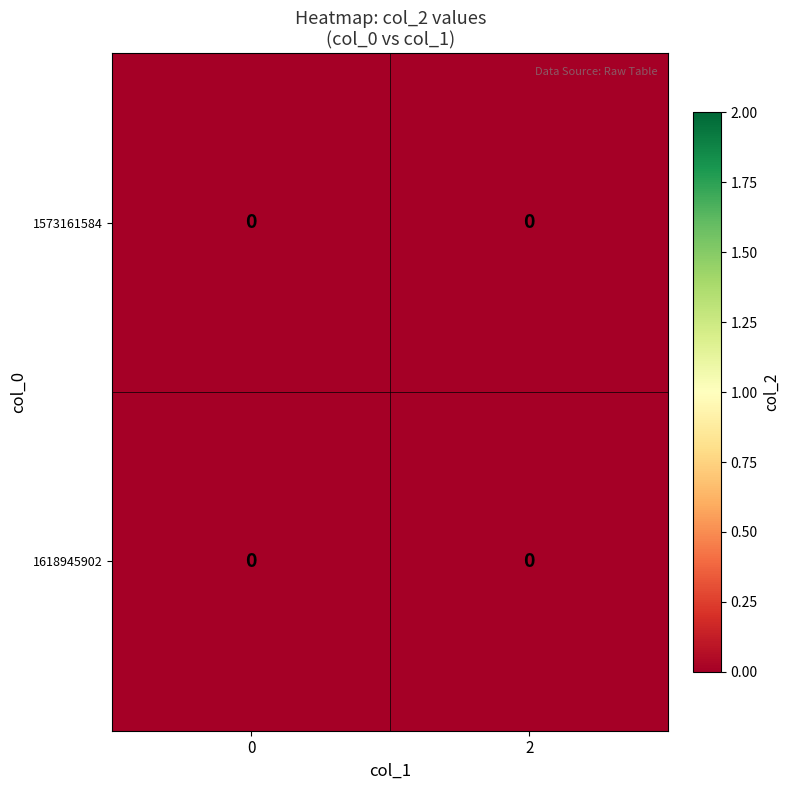

List the series in order of their overall mean, lowest first.

1573161584, 1618945902